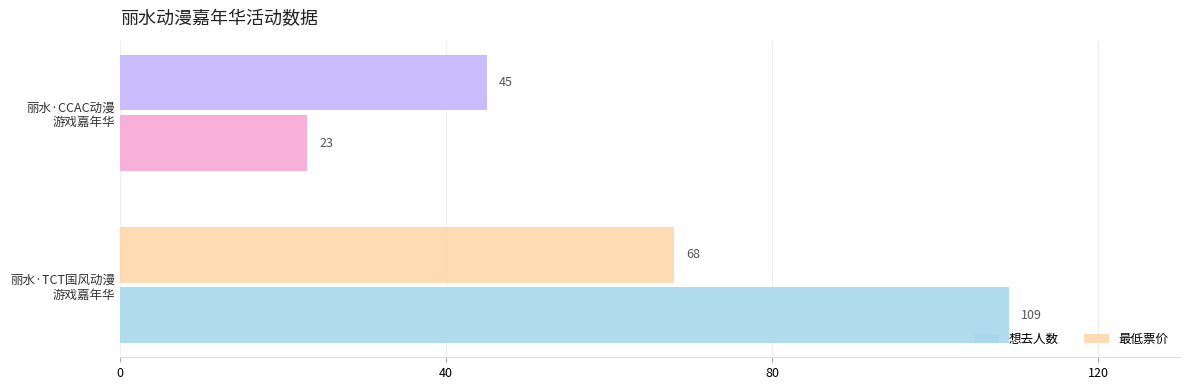

What is the sum of all 最低票价 values?

113